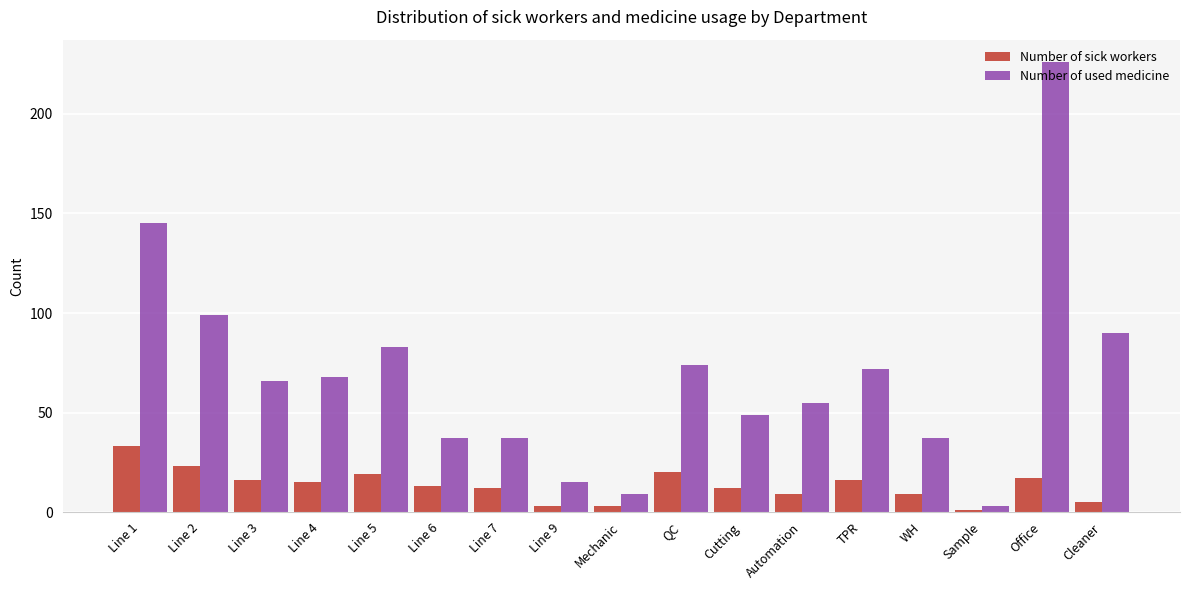

What is the value of the Number of sick workers bar at the 15th from the left?

1